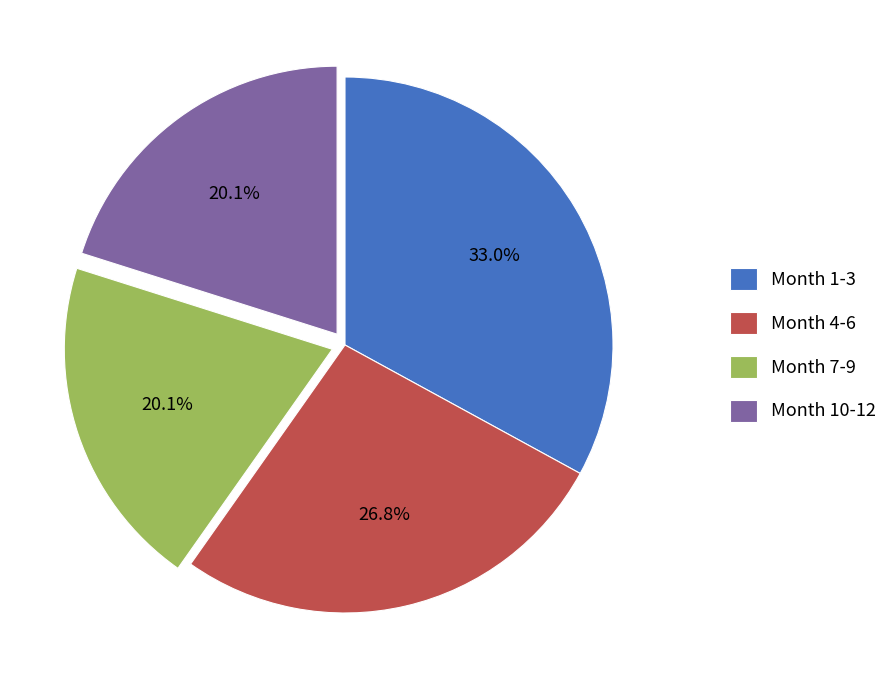

Is there any slice that represents more than half of the pie?

No